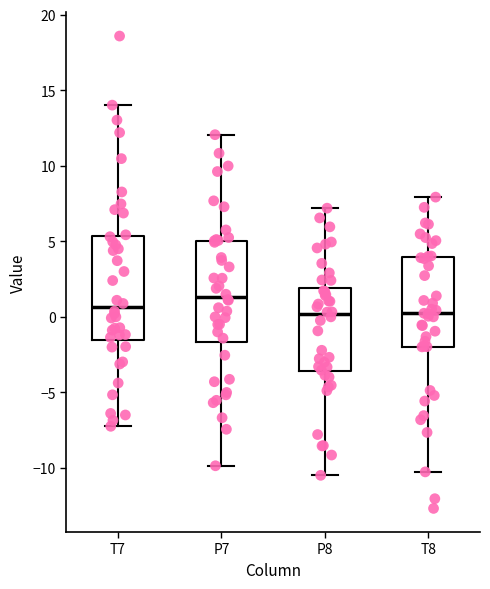

Where does the median line of the box for T7 sit on the y-axis? The values are not printed on the chart, so give them approximately, as read against the axis.

0.5